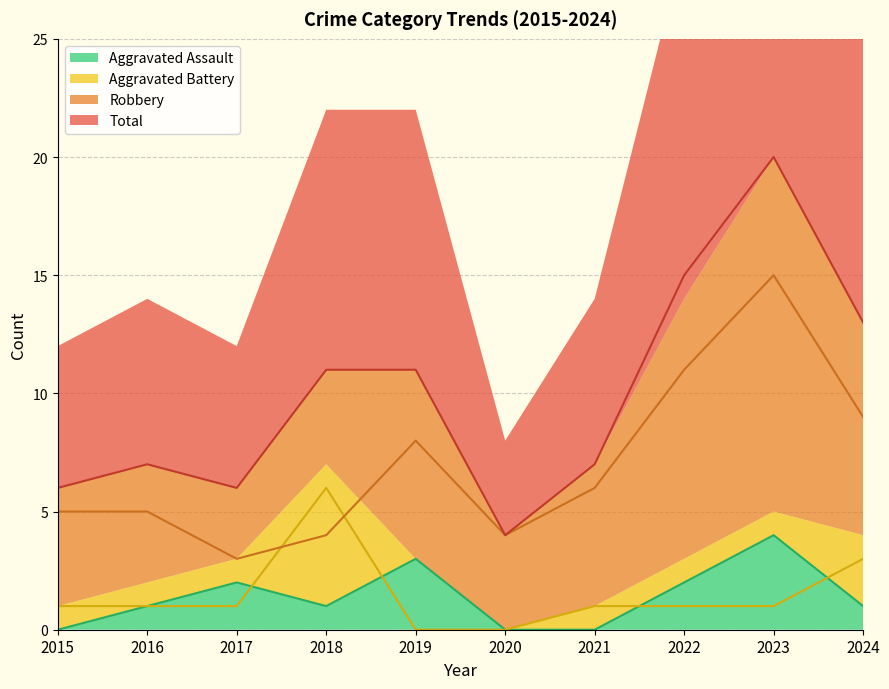

True or false: Total has a value of 7 at 2016.

True